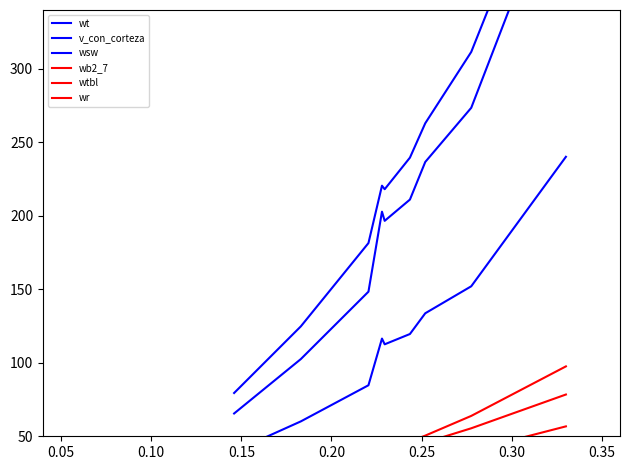

What is the minimum value for wsw?

39.7